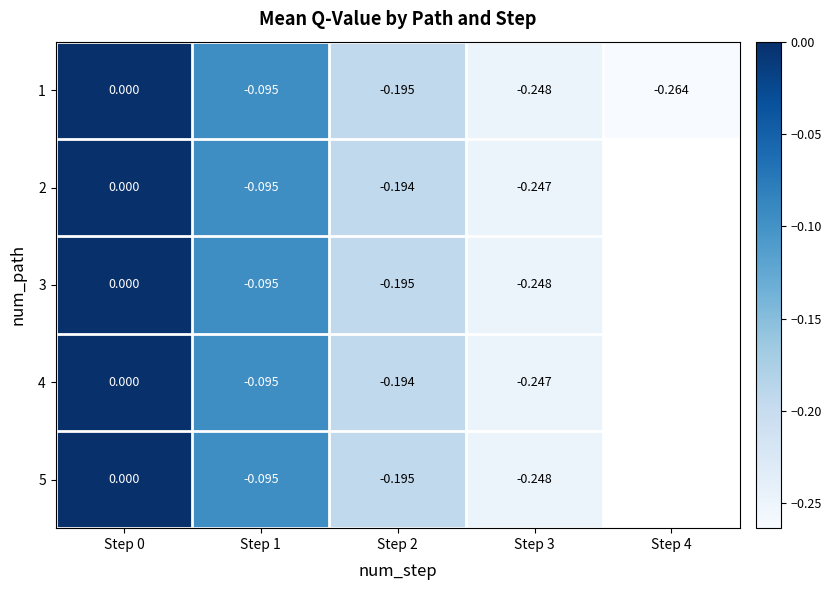

Rank the categories by 1 value from lowest to highest.

Step 4, Step 3, Step 2, Step 1, Step 0